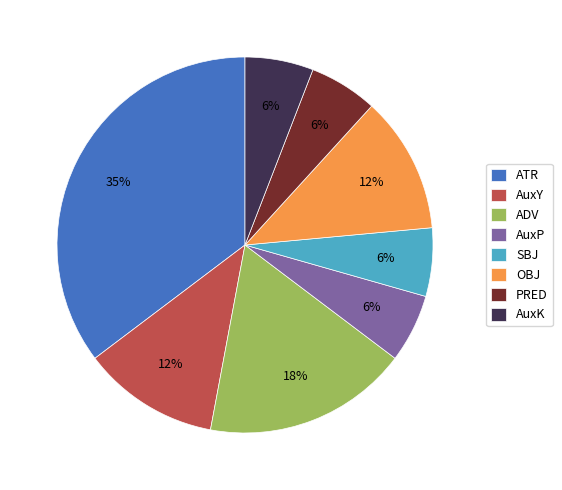

The PRED slice represents 1% of the pie. True or false?

False